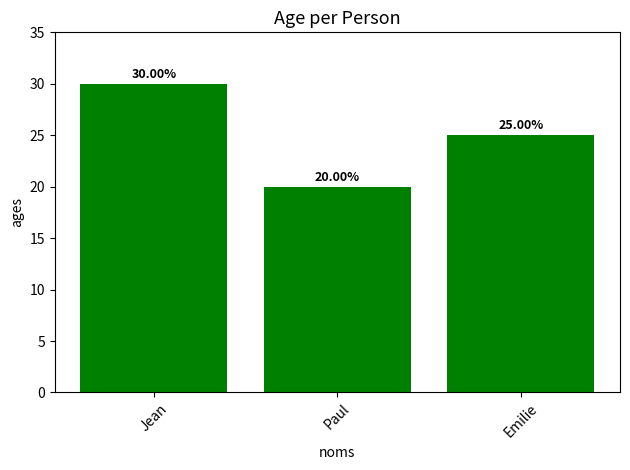

What is the difference between the values at Paul and Emilie?

5